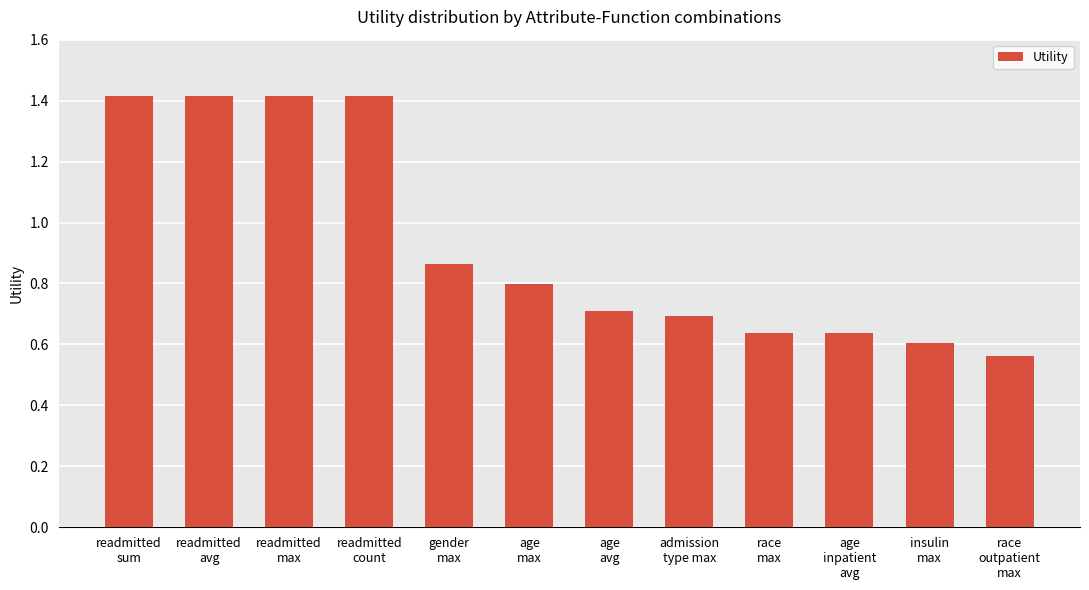

The chart shows a value of 0.6 at readmitted
avg. True or false?

False